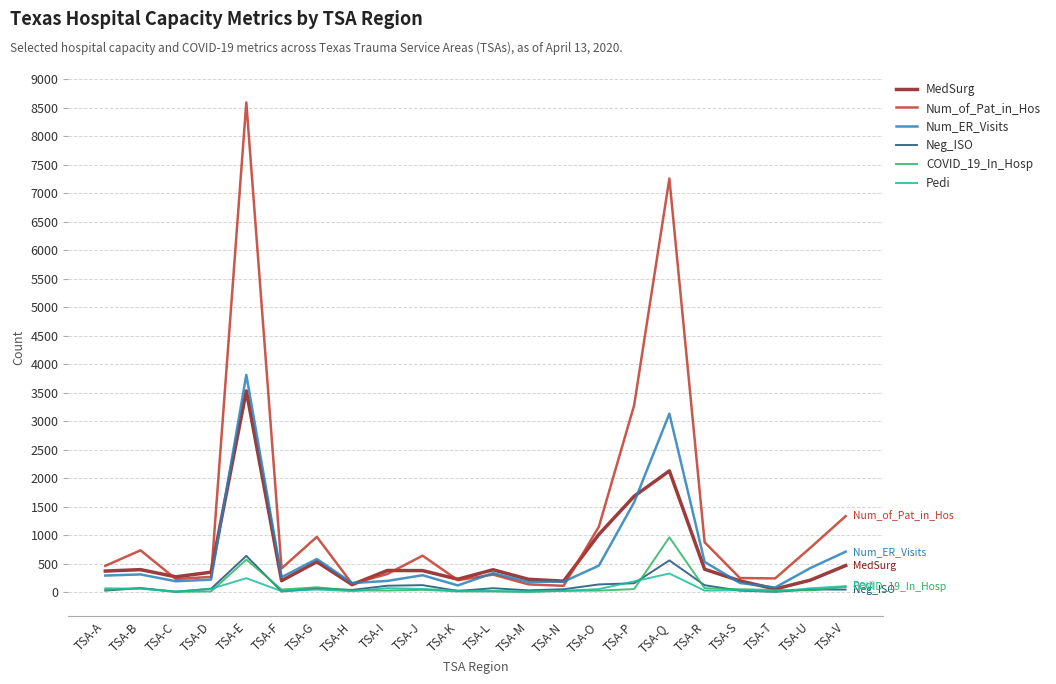

At which category is the sum across all series the highest?

TSA-E